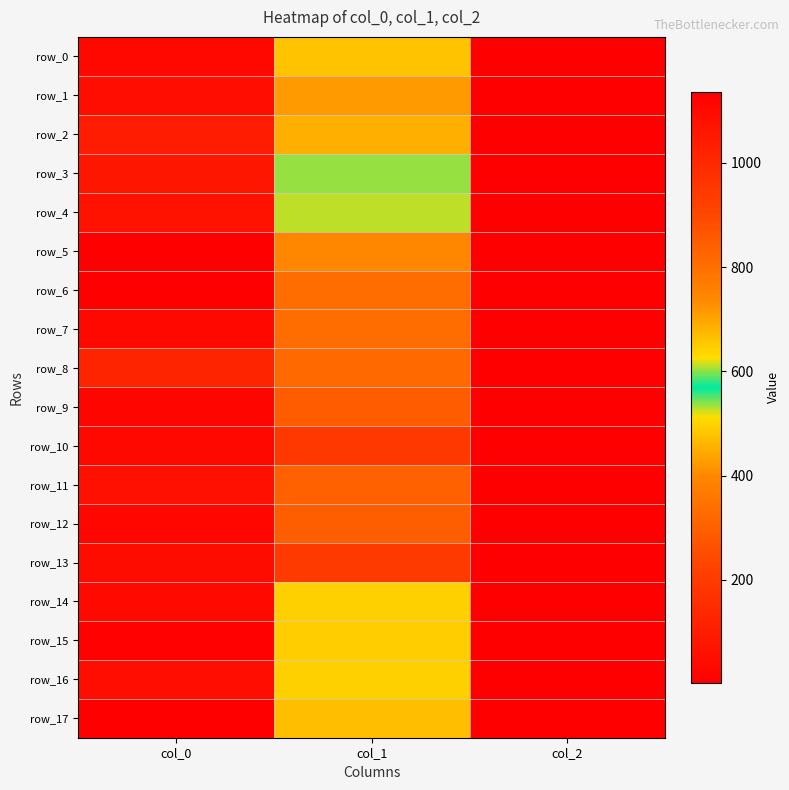

What value does the row_8 series have at col_2?

2.0